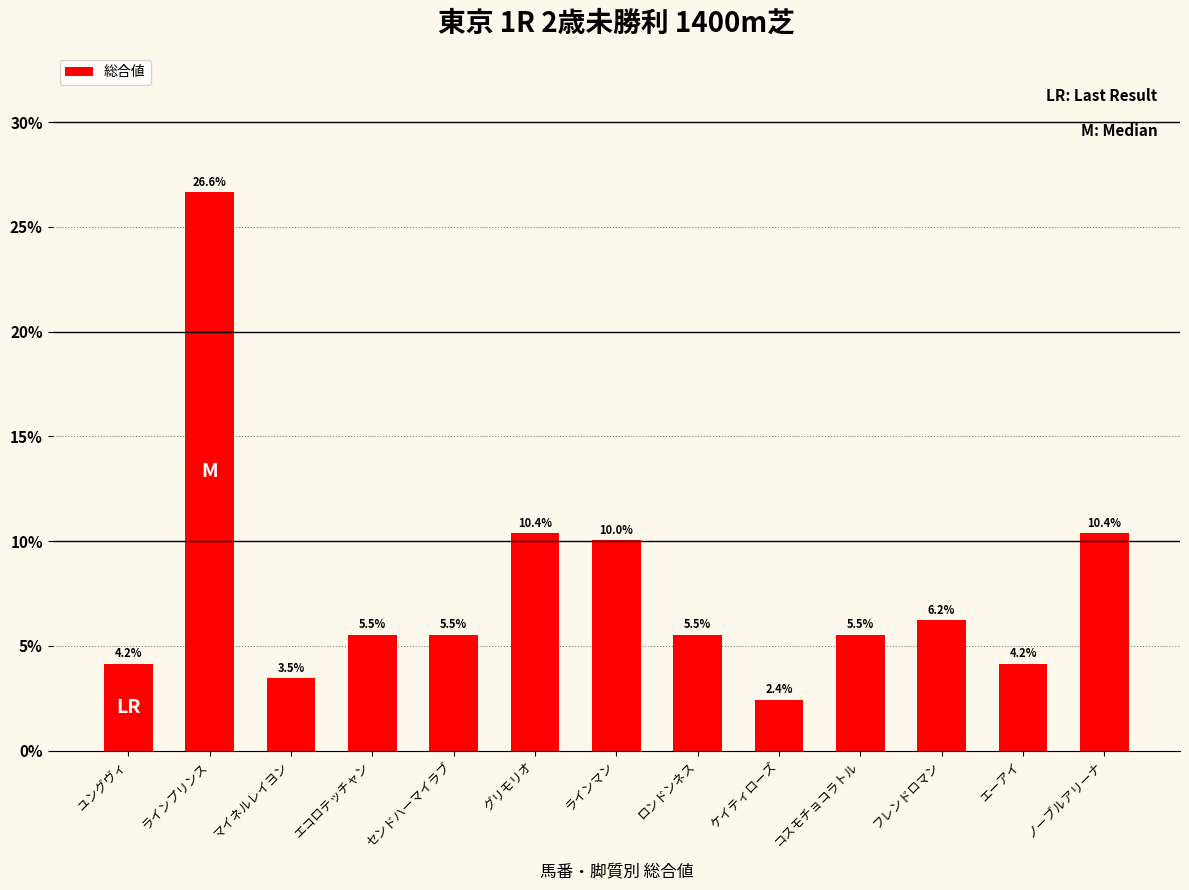

What position from the left is ロンドンネス?

8